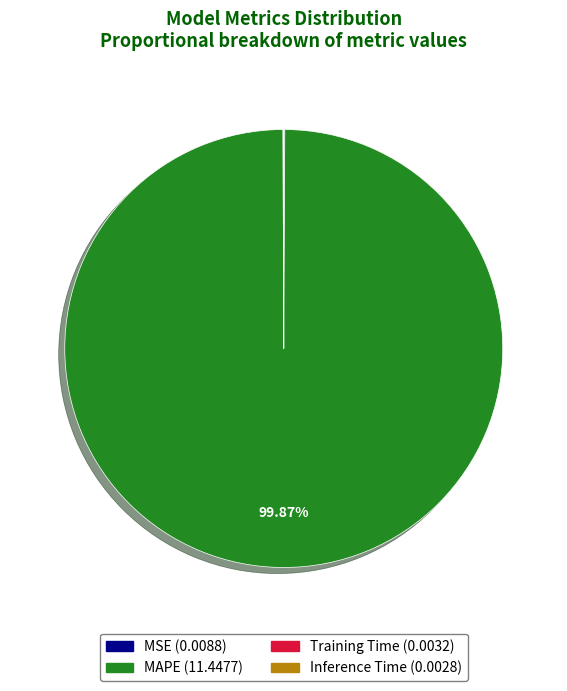

Which category accounts for the majority?

MAPE